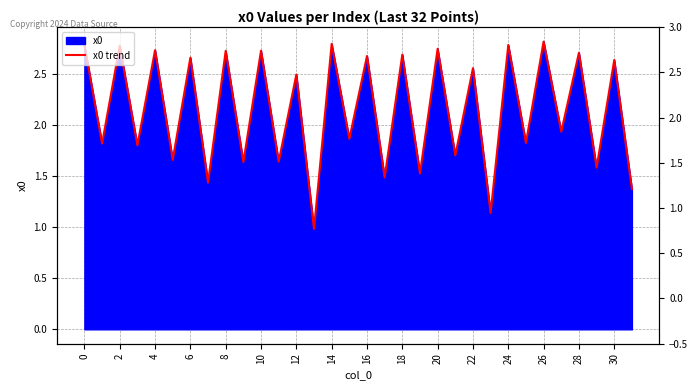

Which label corresponds to the largest value in the chart?

26